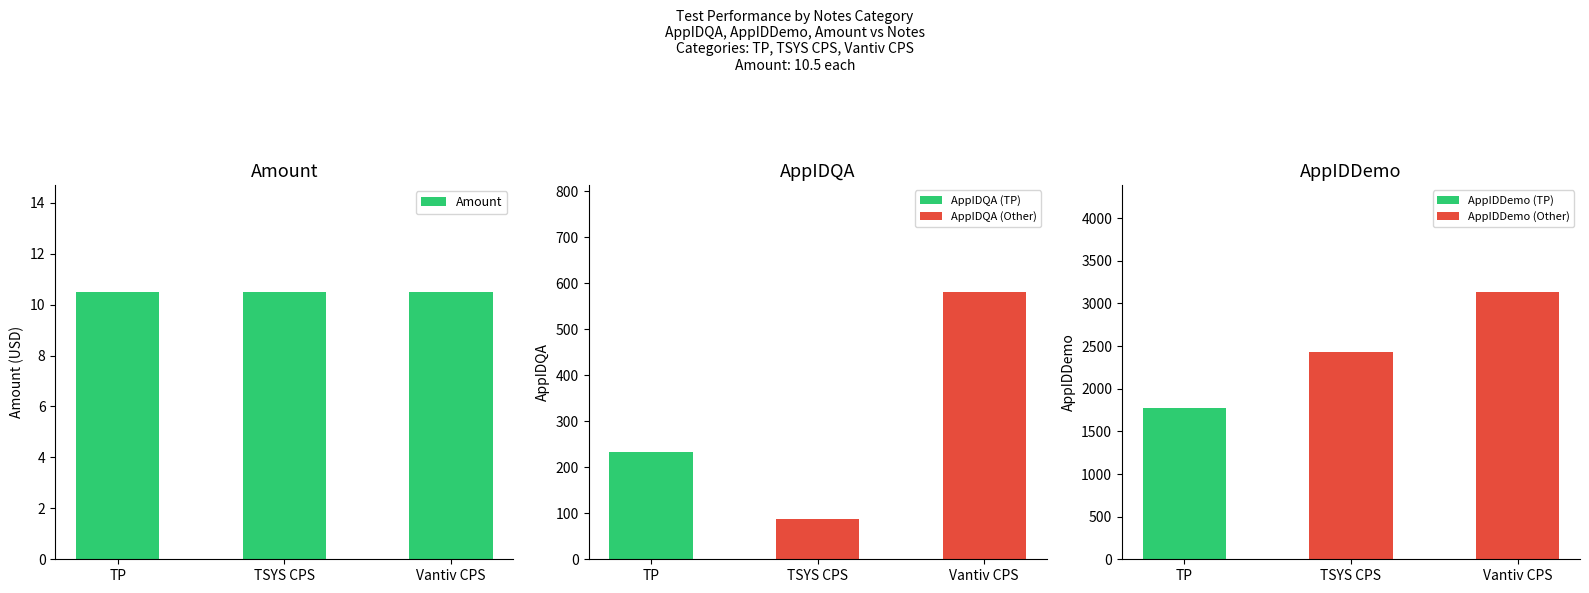

The value of AppIDDemo at 4 is 3136.0. True or false?

True